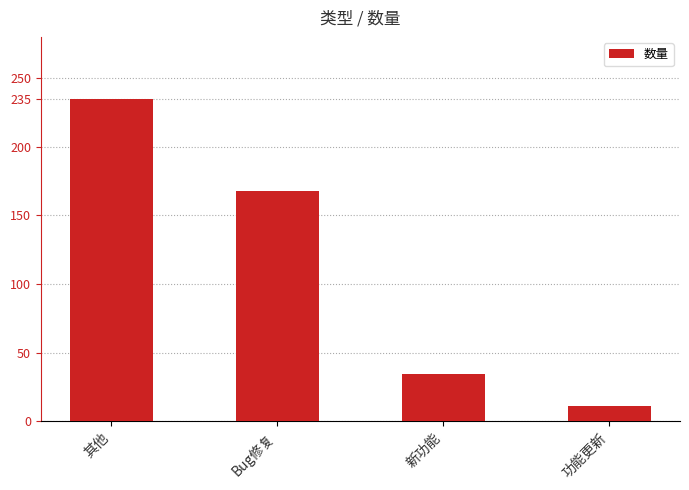

How many values are between 34 and 235?

3